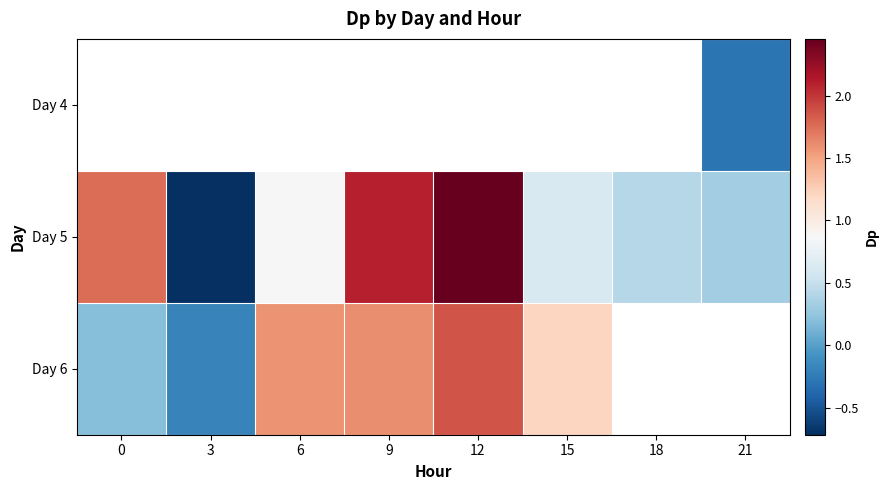

Which series changed the most between 12 and 18?

Day 5